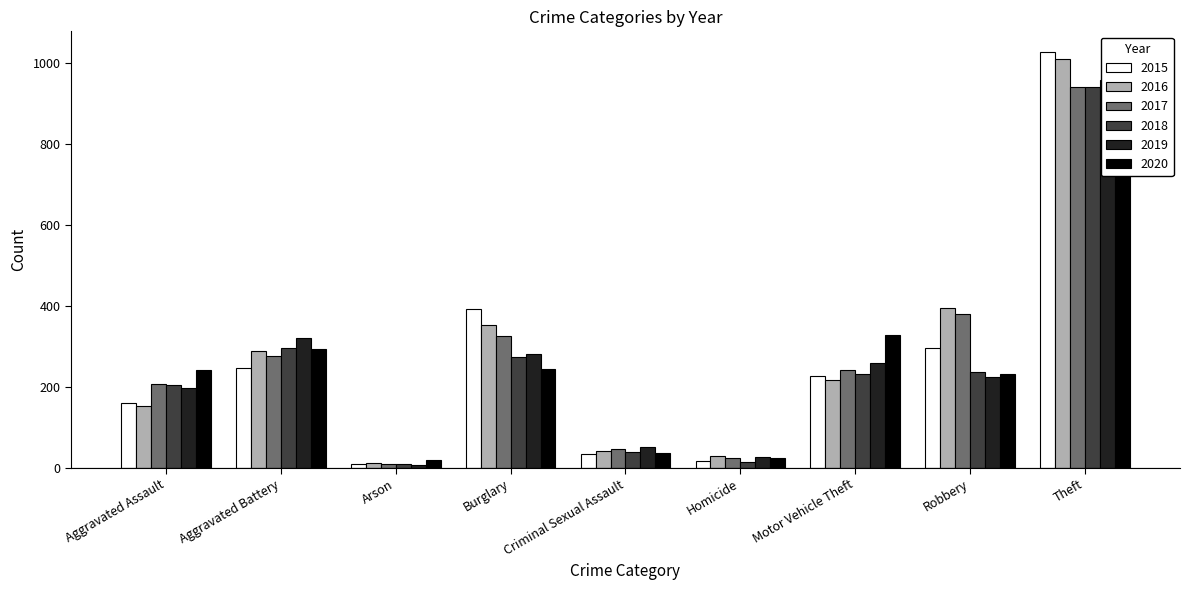

How many bars are there in total?

54